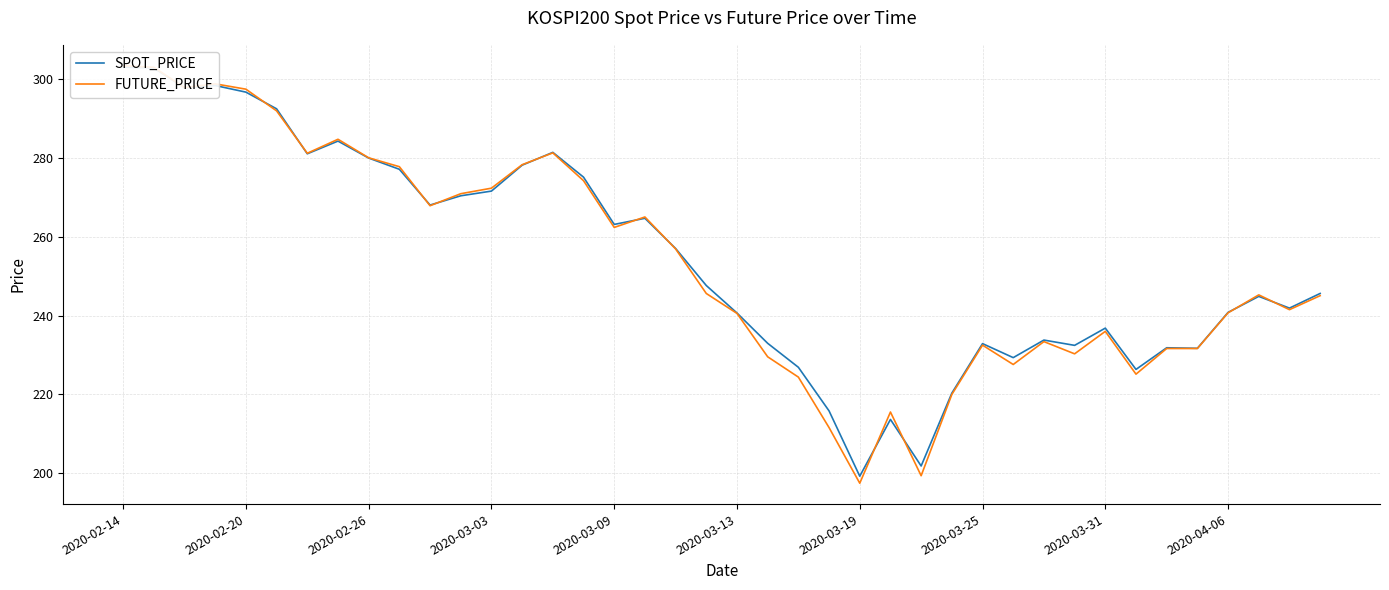

List the series in order of their peak value, lowest first.

SPOT_PRICE, FUTURE_PRICE